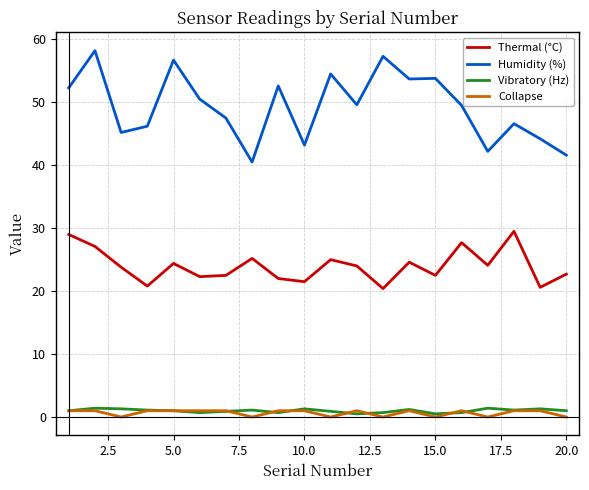

True or false: Collapse and Thermal (°C) cross at least once.

False